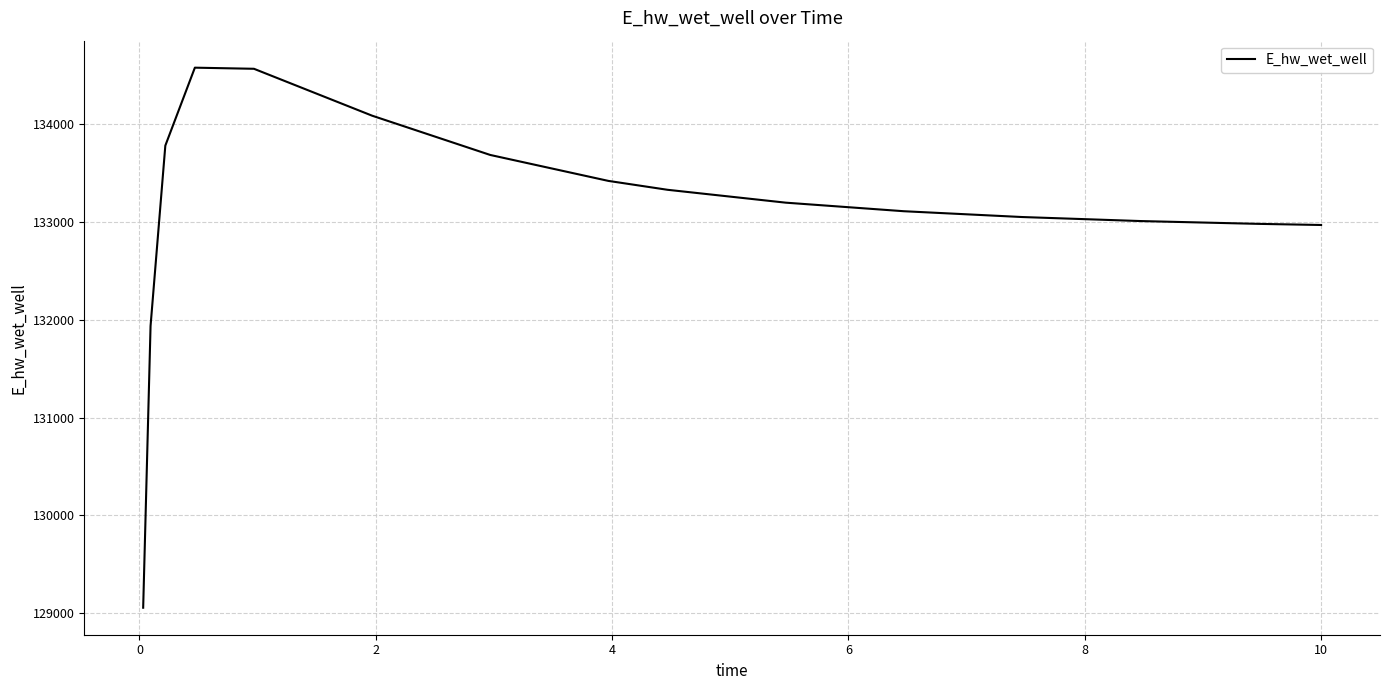

What is the minimum value shown in the chart?

129053.0